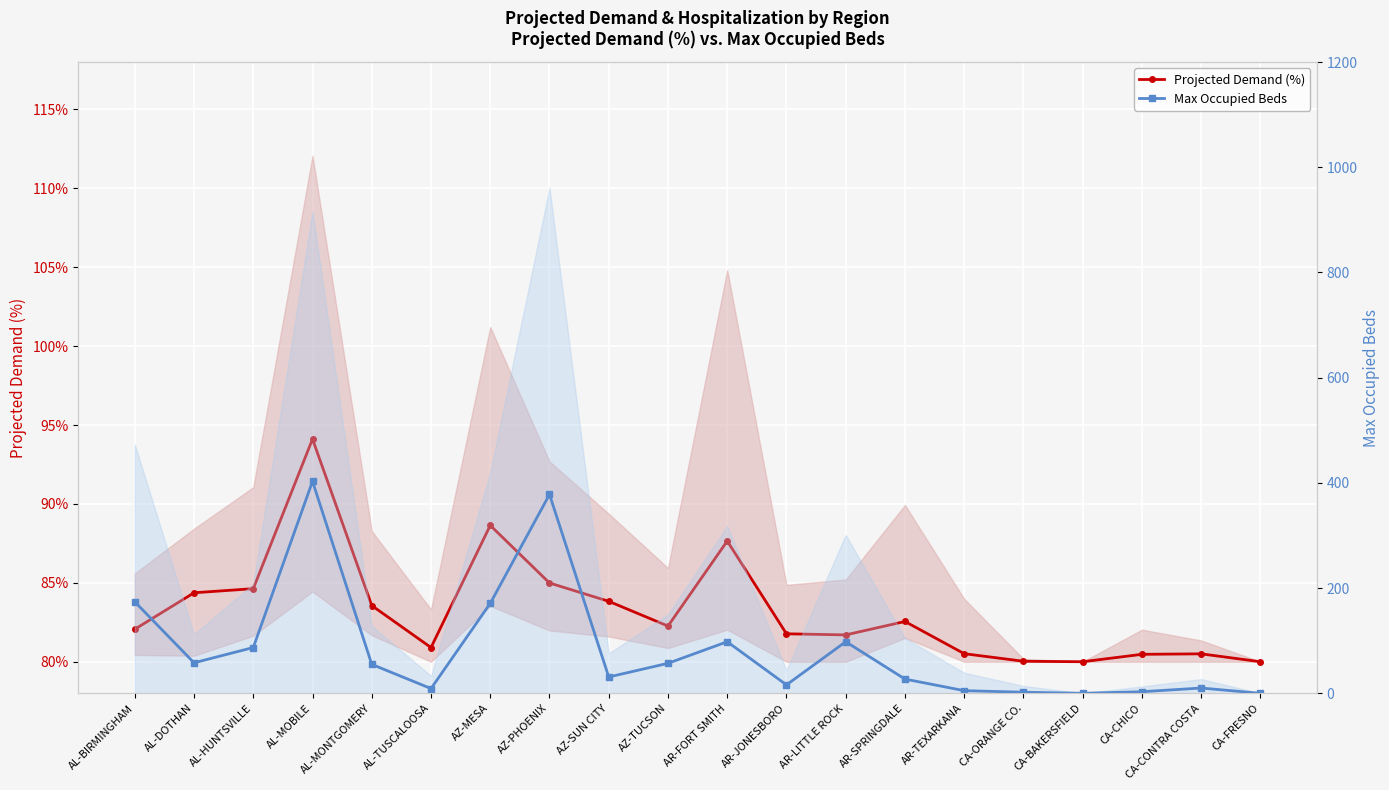

How many data points in Max Occupied Beds are above 55?

9